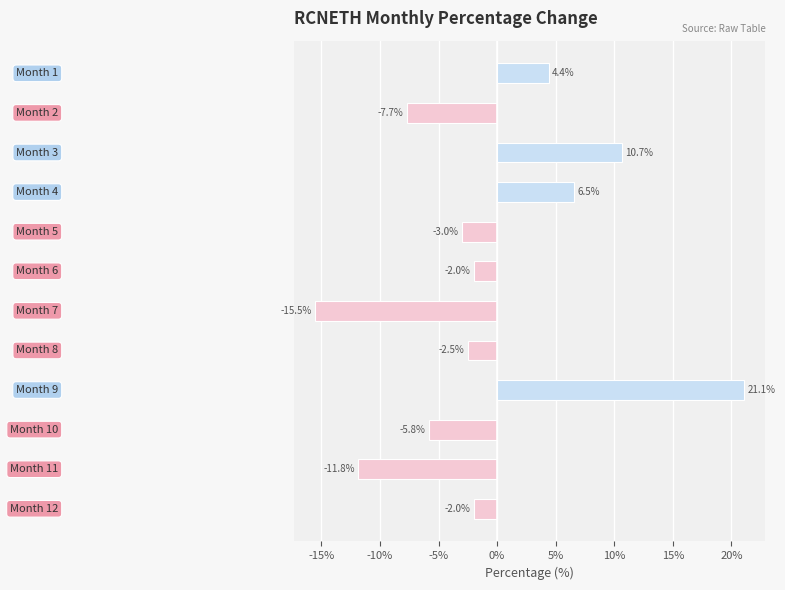

What is the difference between the maximum and minimum values?

36.6